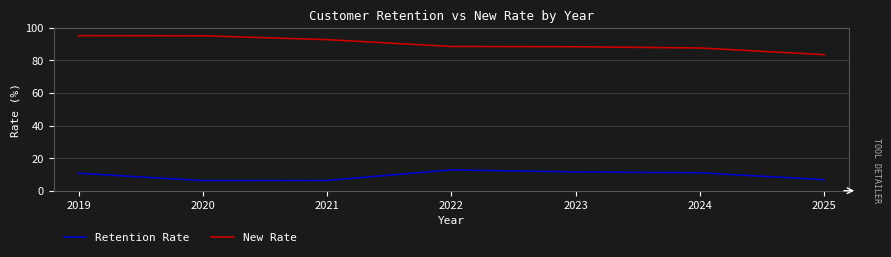

What is the spread (max minus min) of values at 2023?

76.9